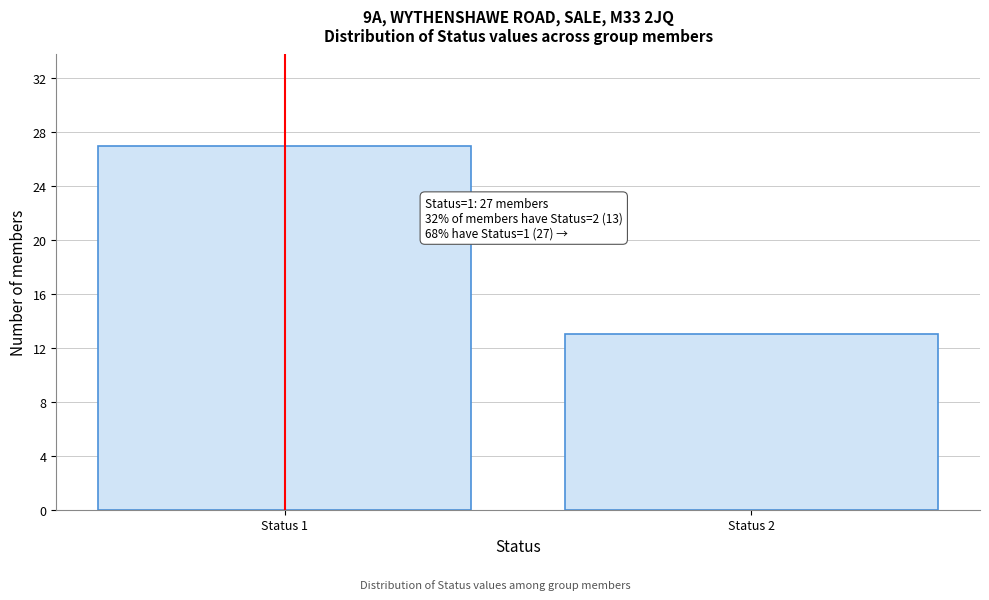

Reading left to right, extract all data points from this chart.

27	13